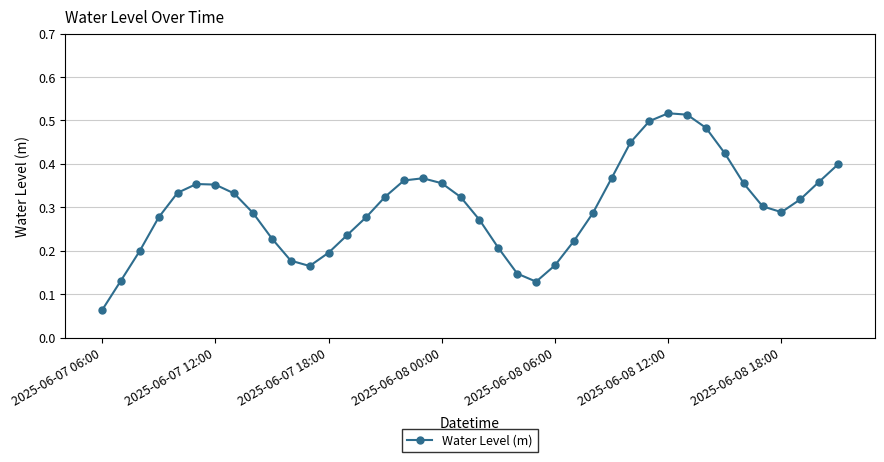

How many values are between 0 and 1?

40